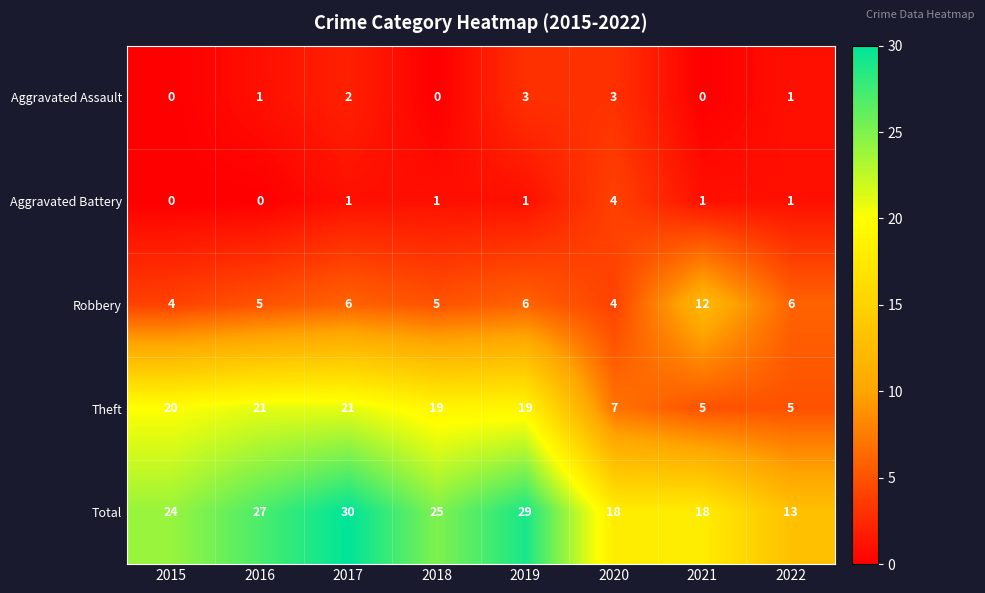

What is the difference between the maximum and minimum values in the Theft series?

16